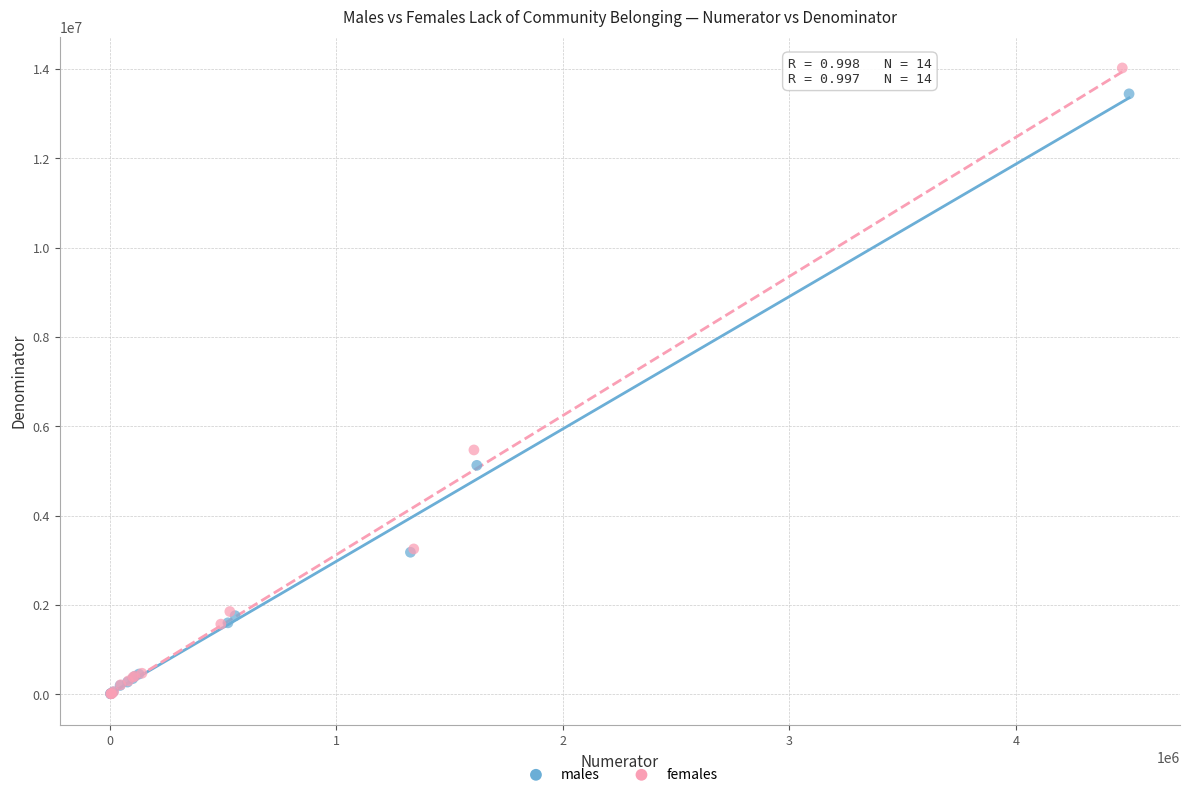

Which series has the largest Y range (max minus min)?

females